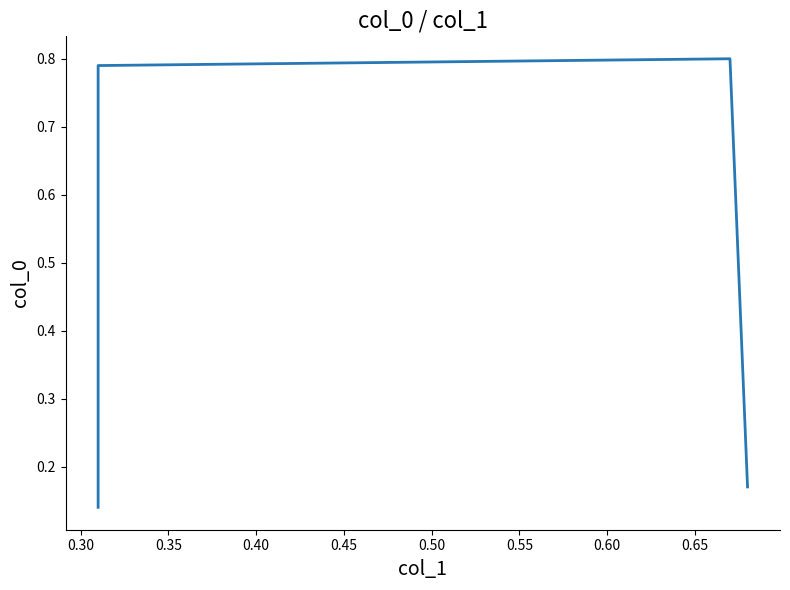

What is the sum of the values at 0.30 and 0.40?

1.0